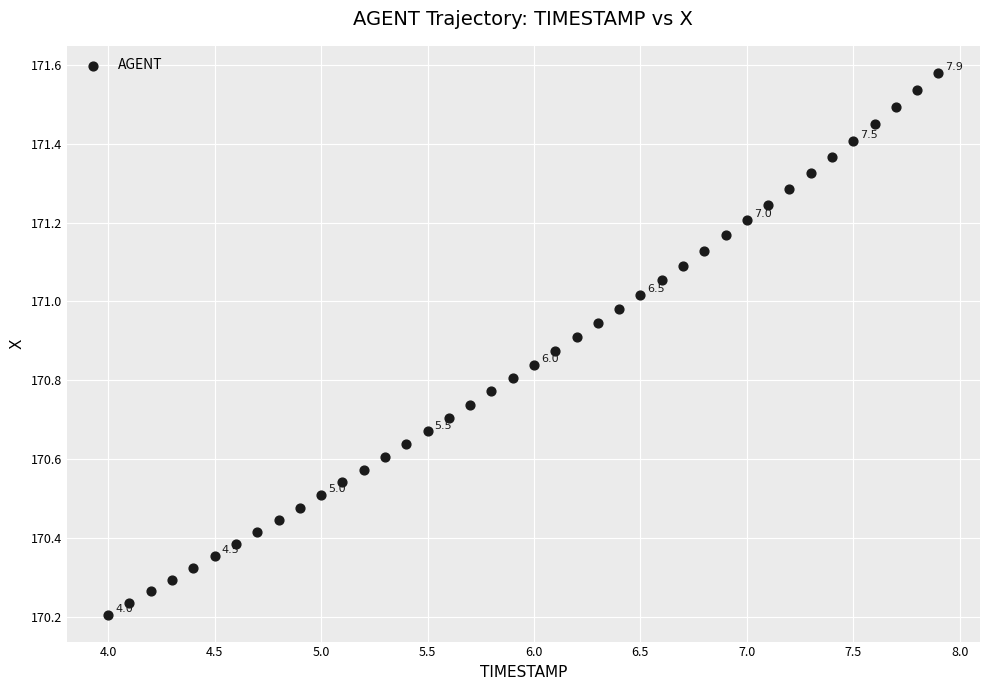

What is the range of Y values (max minus min)?

1.4